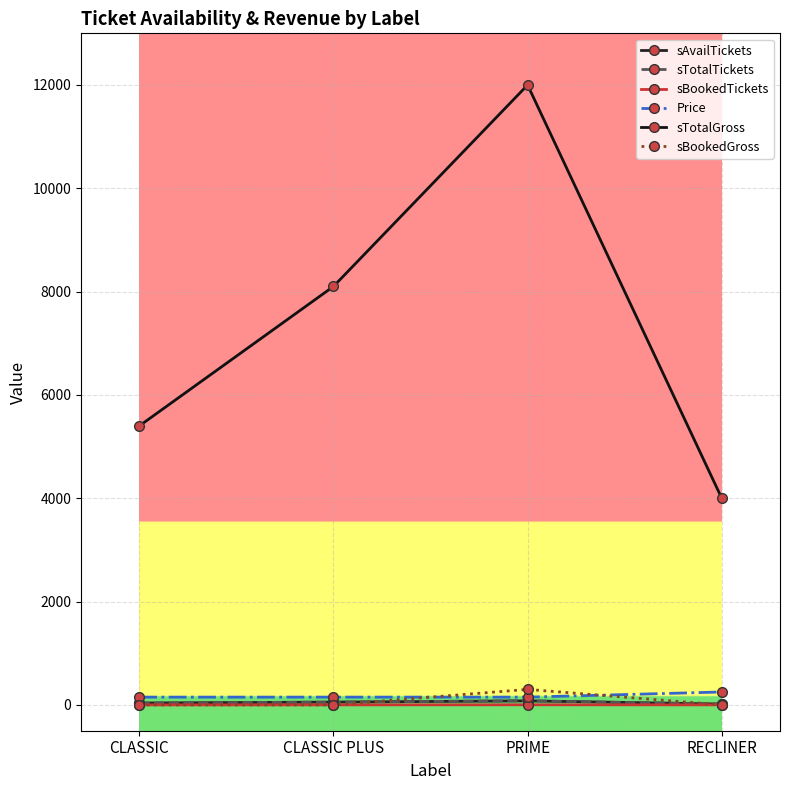

True or false: sTotalGross and sBookedTickets cross at least once.

False